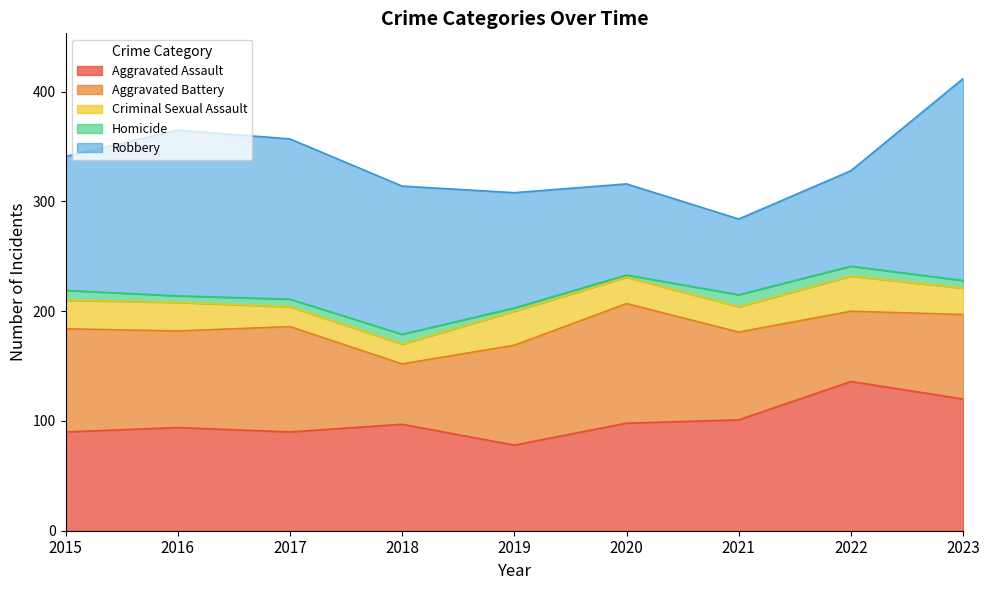

Which series has the widest spread of values?

Robbery